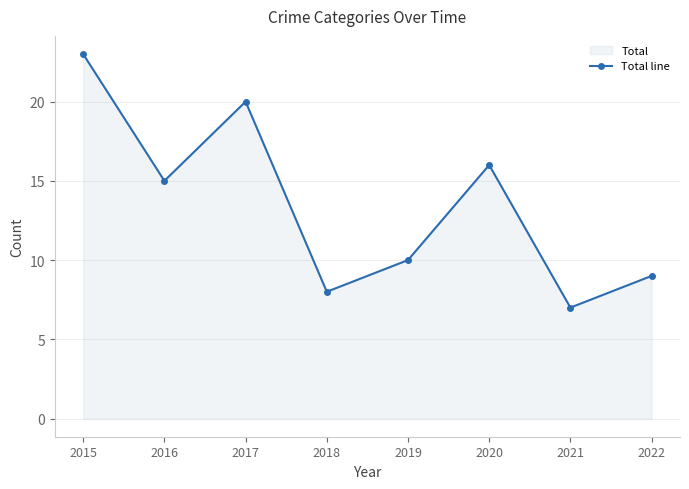

True or false: the data shows 15 at 2016.

True